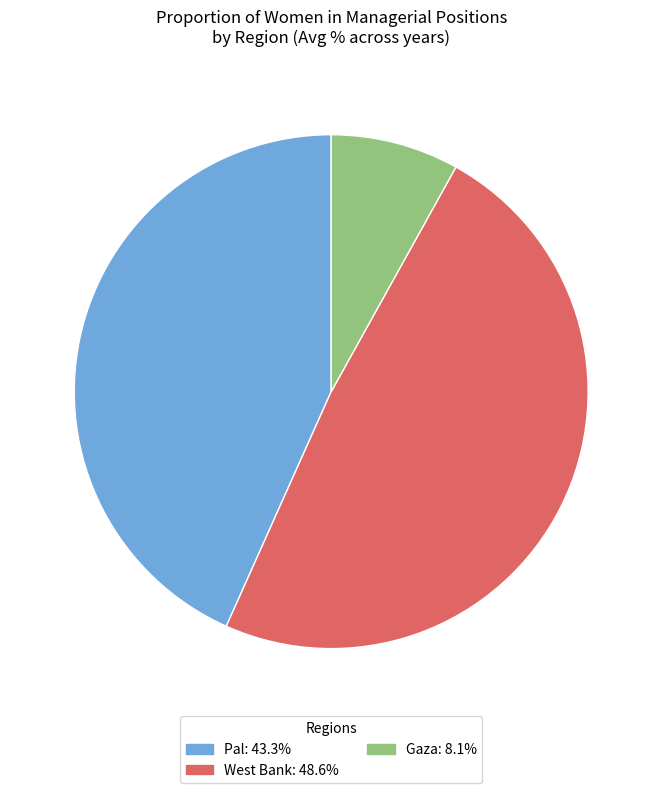

Which slice is the largest?

West Bank